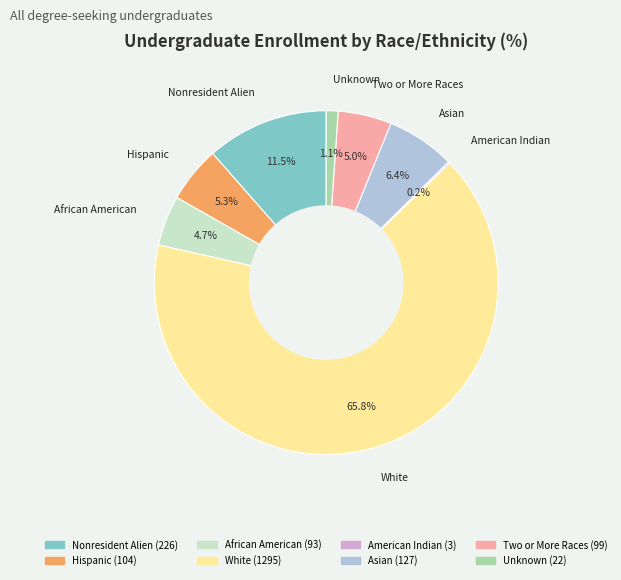

Which has a higher value, Nonresident Alien or Hispanic?

Nonresident Alien